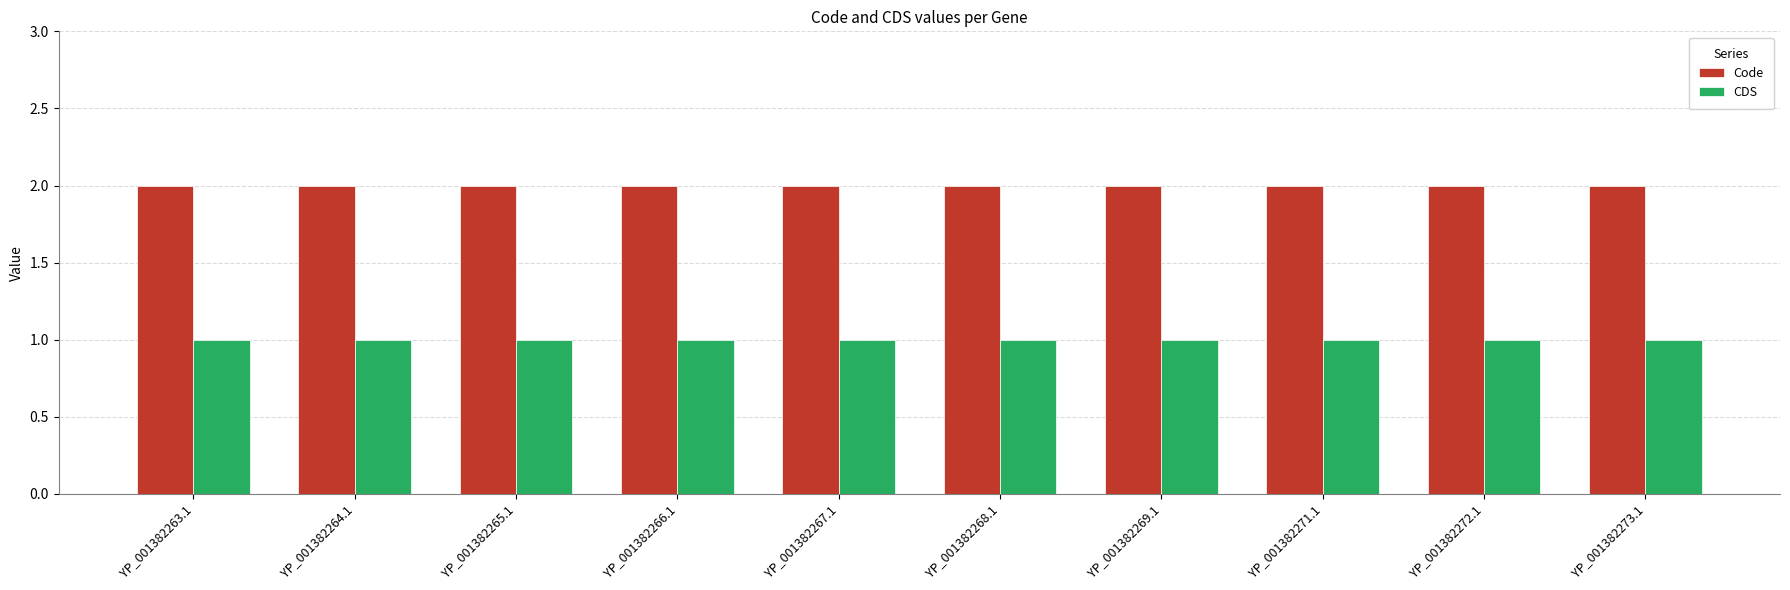

Is it true that Code equals 1 at YP_001382266.1?

False